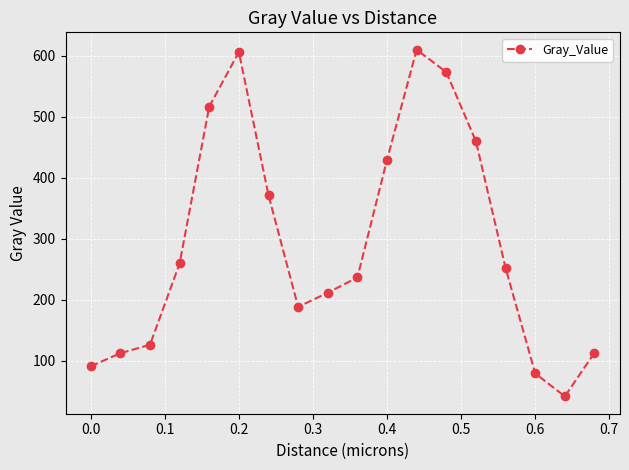

How many interior local valleys (lower than both neighbors) does the data have?

2